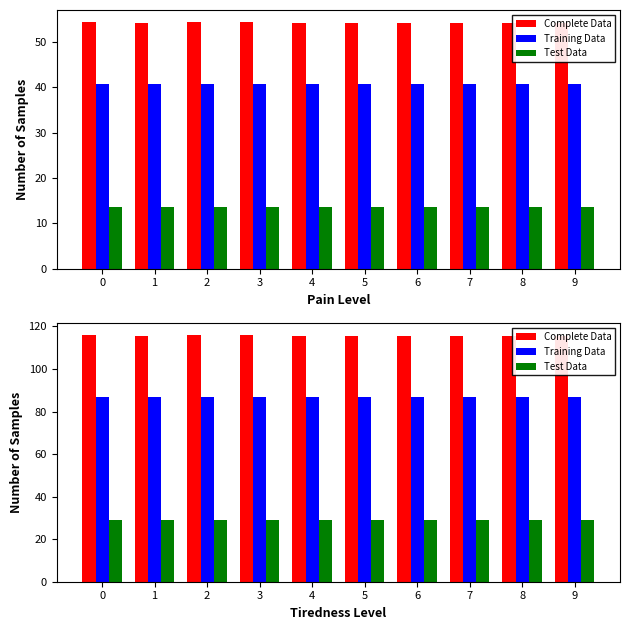

What is the total value across all series at 6?

231.4